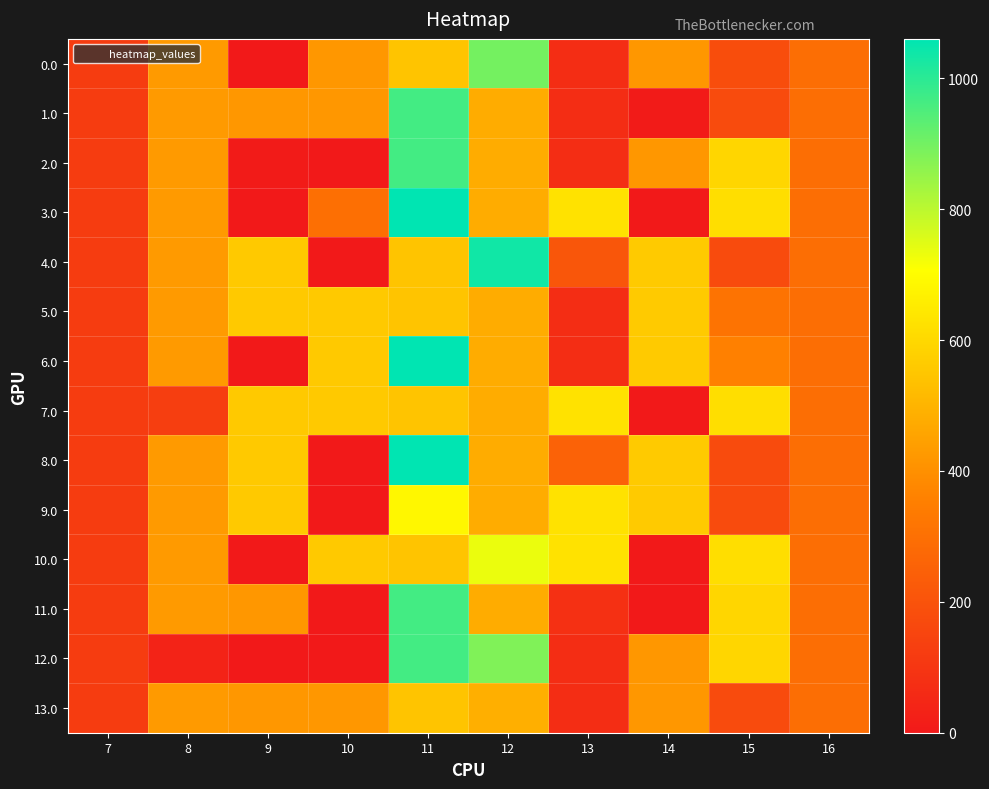

Reading left to right, extract all data points from this chart.

0.0: 7=120.6	8=430.3	9=0.0	10=421.0	11=544.3	12=898.2	13=70.2	14=421.3	15=181.6	16=294.5
1.0: 7=120.6	8=430.3	9=421.0	10=421.0	11=965.3	12=477.2	13=70.2	14=9.0	15=172.8	16=294.5
2.0: 7=120.6	8=430.3	9=8.7	10=0.0	11=965.3	12=477.2	13=70.2	14=421.3	15=593.8	16=294.5
3.0: 7=120.6	8=430.3	9=0.0	10=300.1	11=1060.3	12=477.2	13=629.2	14=0.3	15=615.9	16=294.5
4.0: 7=120.6	8=430.3	9=559.0	10=0.0	11=544.3	12=1036.2	13=211.4	14=559.3	15=172.8	16=294.5
5.0: 7=120.6	8=430.3	9=559.0	10=559.0	11=544.3	12=477.2	13=70.2	14=559.3	15=314.0	16=294.5
6.0: 7=120.6	8=430.3	9=0.0	10=559.0	11=1060.3	12=477.2	13=70.2	14=559.3	15=357.0	16=294.5
7.0: 7=120.6	8=128.4	9=559.0	10=559.0	11=544.3	12=477.2	13=629.2	14=0.3	15=615.9	16=294.5
8.0: 7=120.6	8=430.3	9=559.0	10=0.0	11=1060.3	12=477.2	13=254.4	14=559.3	15=172.8	16=294.5
9.0: 7=120.6	8=430.3	9=559.0	10=0.0	11=685.4	12=477.2	13=629.2	14=559.3	15=172.8	16=294.5
10.0: 7=120.6	8=430.3	9=0.0	10=559.0	11=544.3	12=734.4	13=629.2	14=0.3	15=615.9	16=294.5
11.0: 7=120.6	8=430.3	9=421.0	10=0.0	11=965.3	12=477.2	13=79.0	14=0.3	15=593.8	16=294.5
12.0: 7=120.6	8=35.0	9=0.0	10=0.0	11=965.3	12=881.2	13=70.2	14=421.3	15=593.8	16=294.5
13.0: 7=120.6	8=430.3	9=421.0	10=421.0	11=544.3	12=486.0	13=70.2	14=421.3	15=172.8	16=294.5